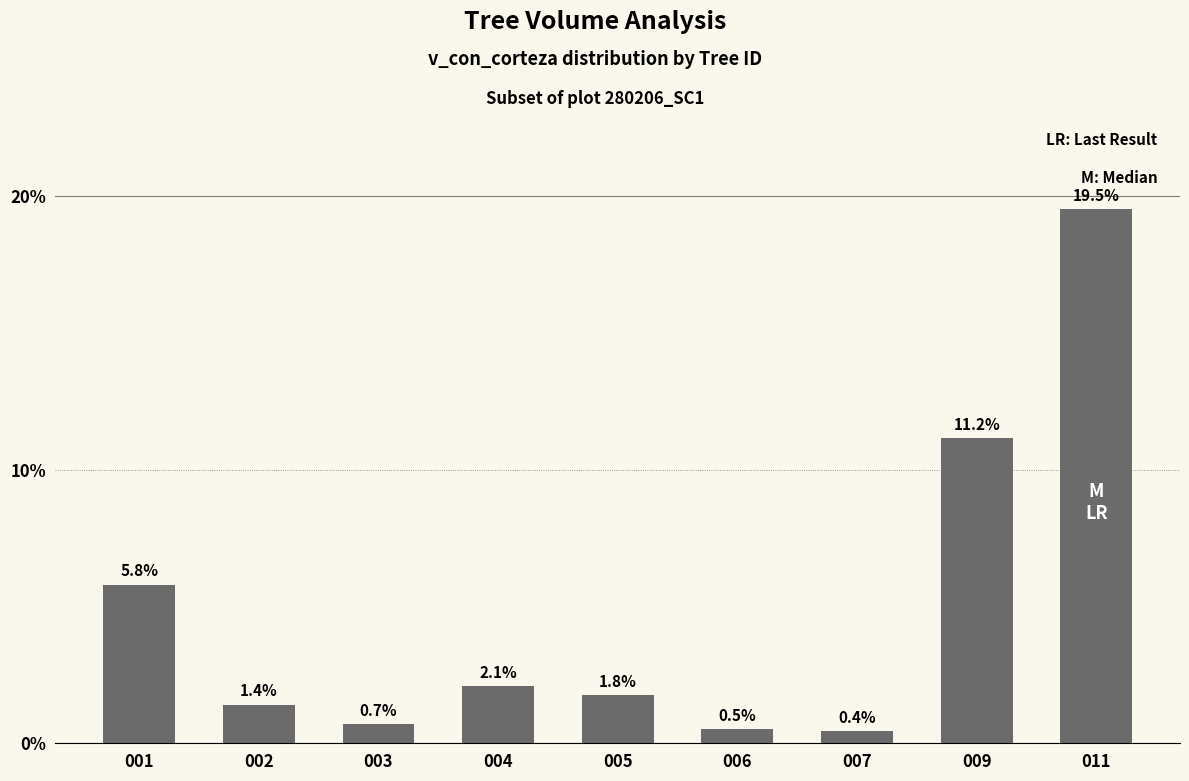

What is the difference between the values at 009 and 004?

9.1